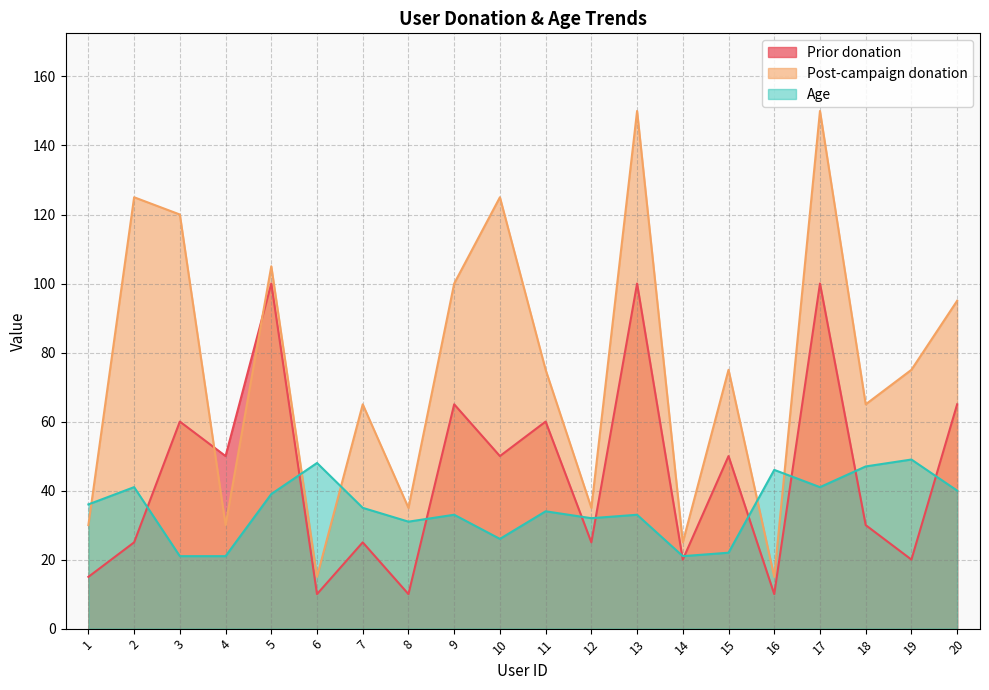

What is the difference between the highest and lowest values at 16?

36